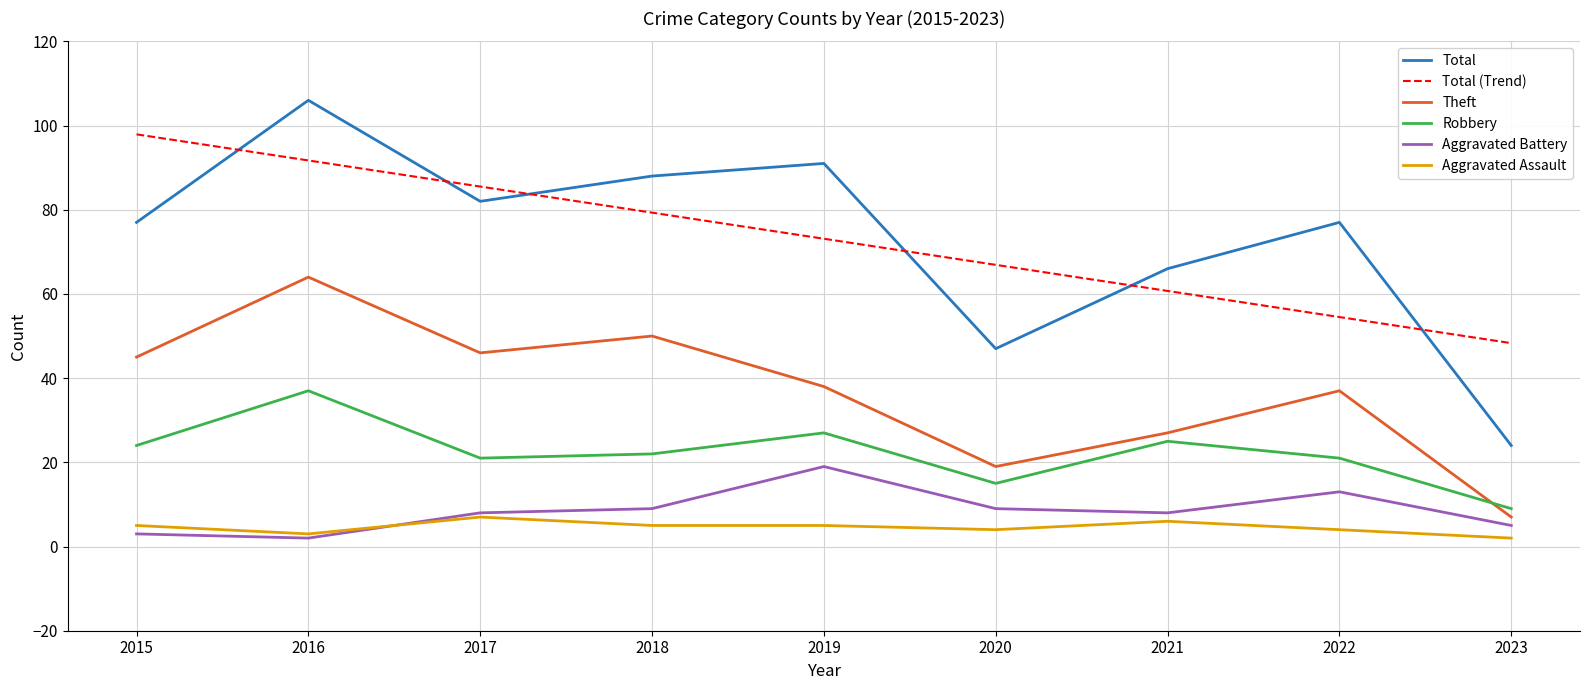

What is the highest value of the Aggravated Assault series?

7.0